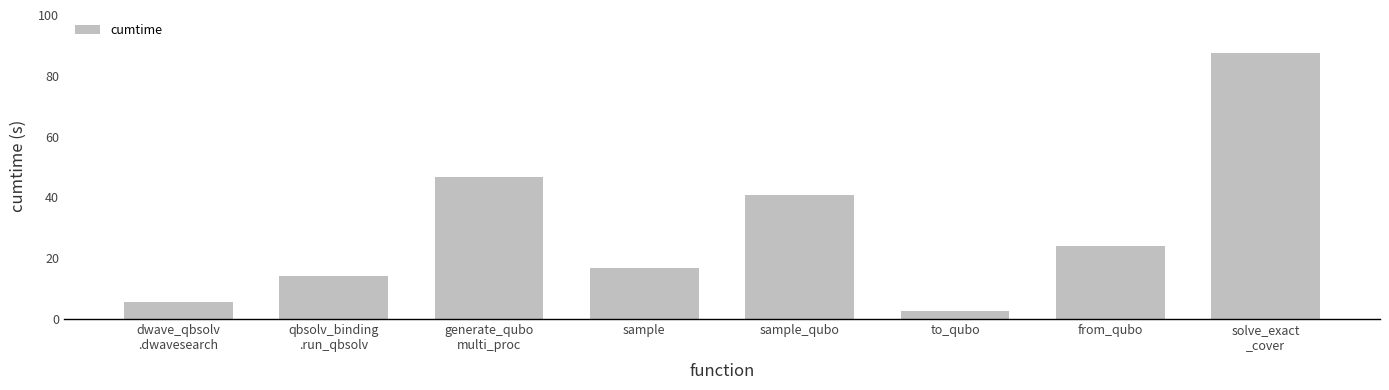

Approximately how many times larger is the value at sample_qubo compared to qbsolv_binding
.run_qbsolv?

2.9